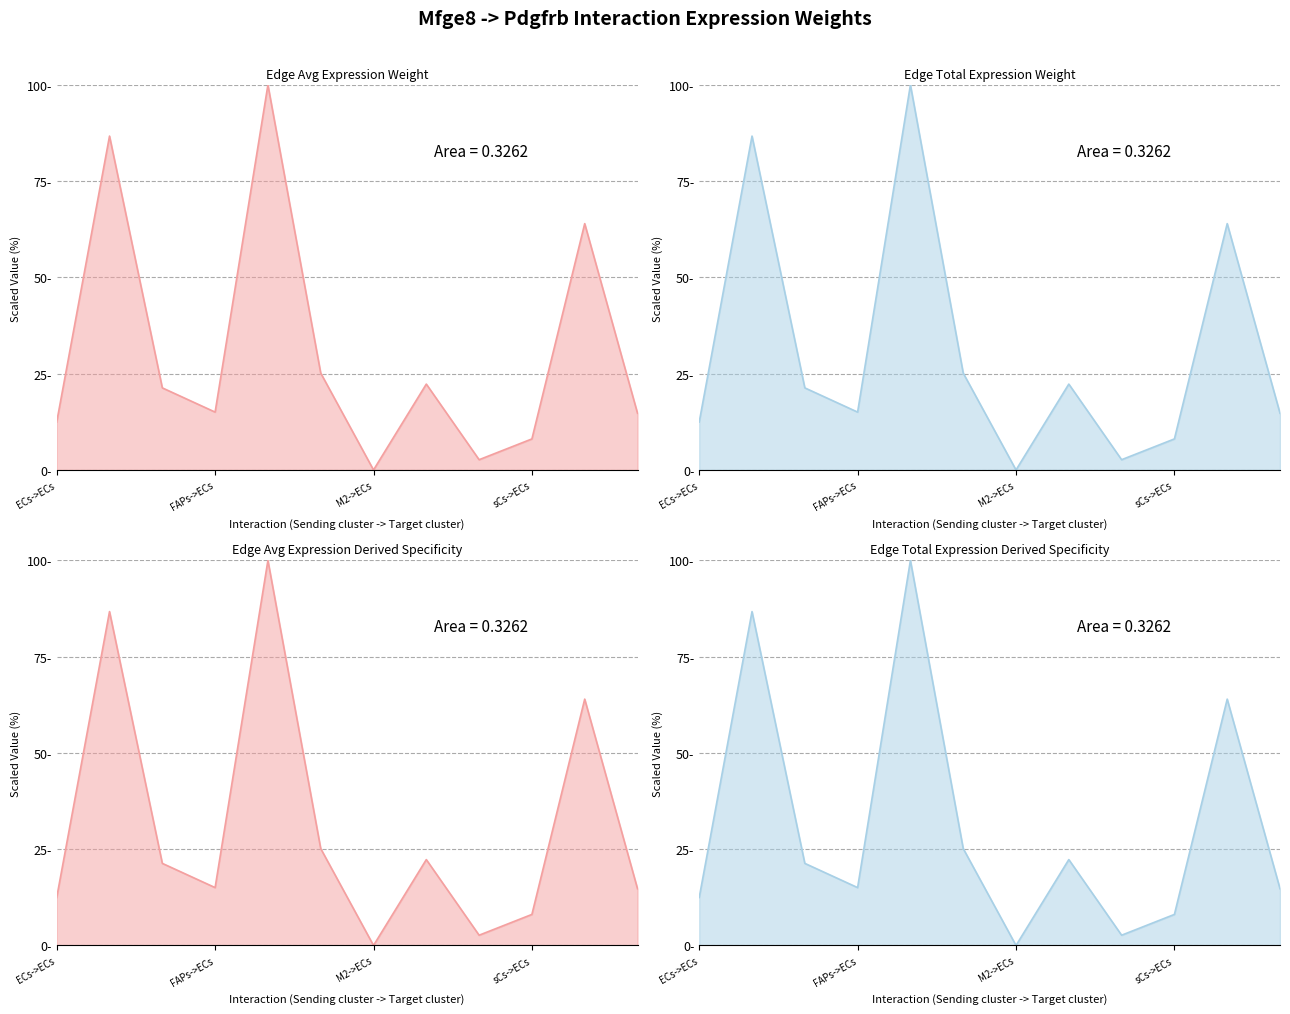

Is the value of Edge total expression weight at FAPs->FAPs greater than the value of Edge total expression derived specificity at sCs->ECs?

Yes